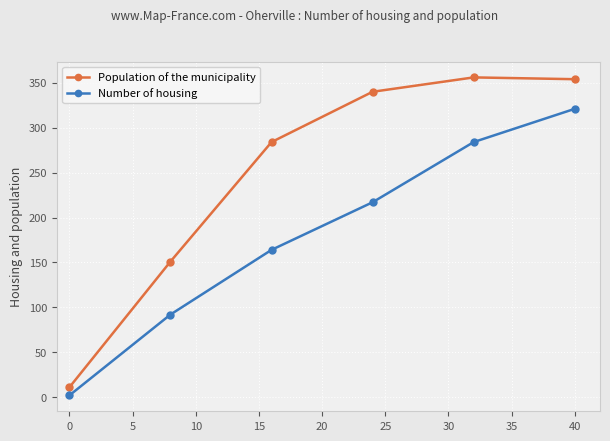

At how many categories does at least one series exceed 70?

5